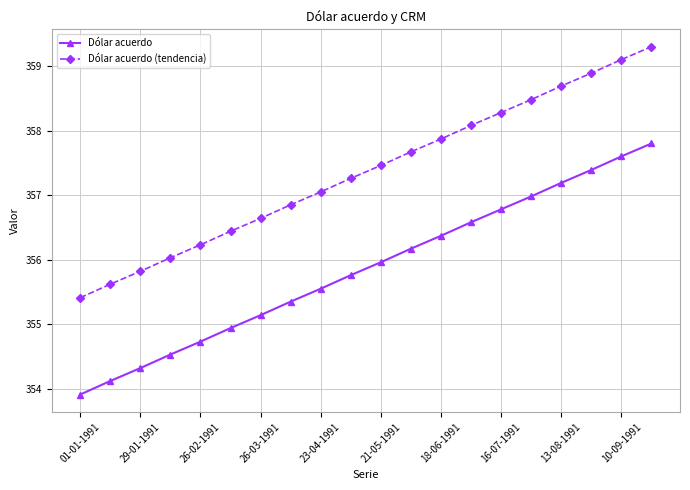

List the series in order of their overall mean, lowest first.

Dólar acuerdo, Dólar acuerdo (tendencia)